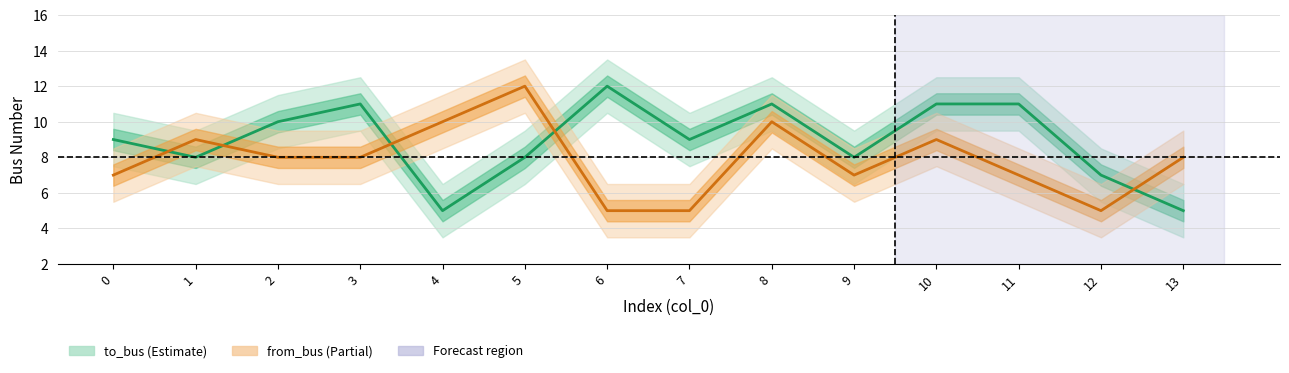

True or false: from_bus and to_bus cross at least once.

True